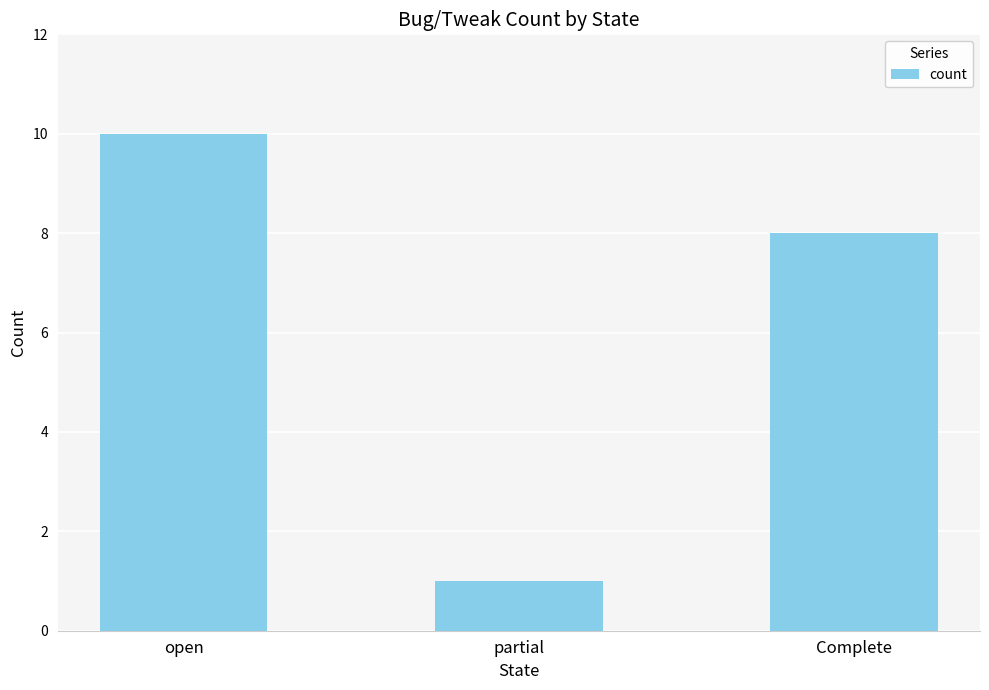

How many series are shown in this chart?

1